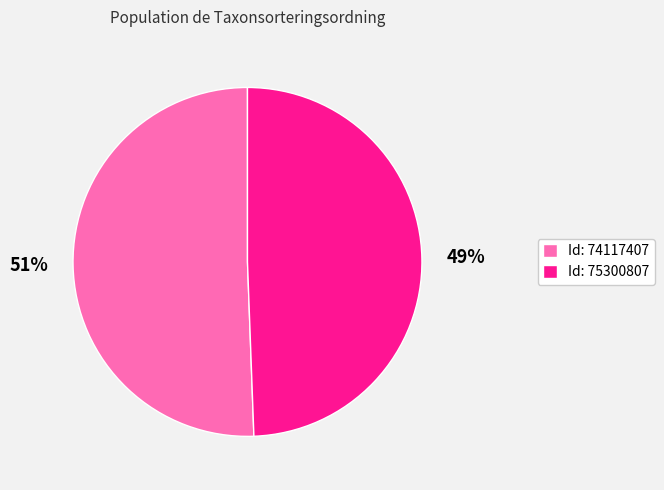

What is the smallest slice in the pie chart?

Id: 75300807